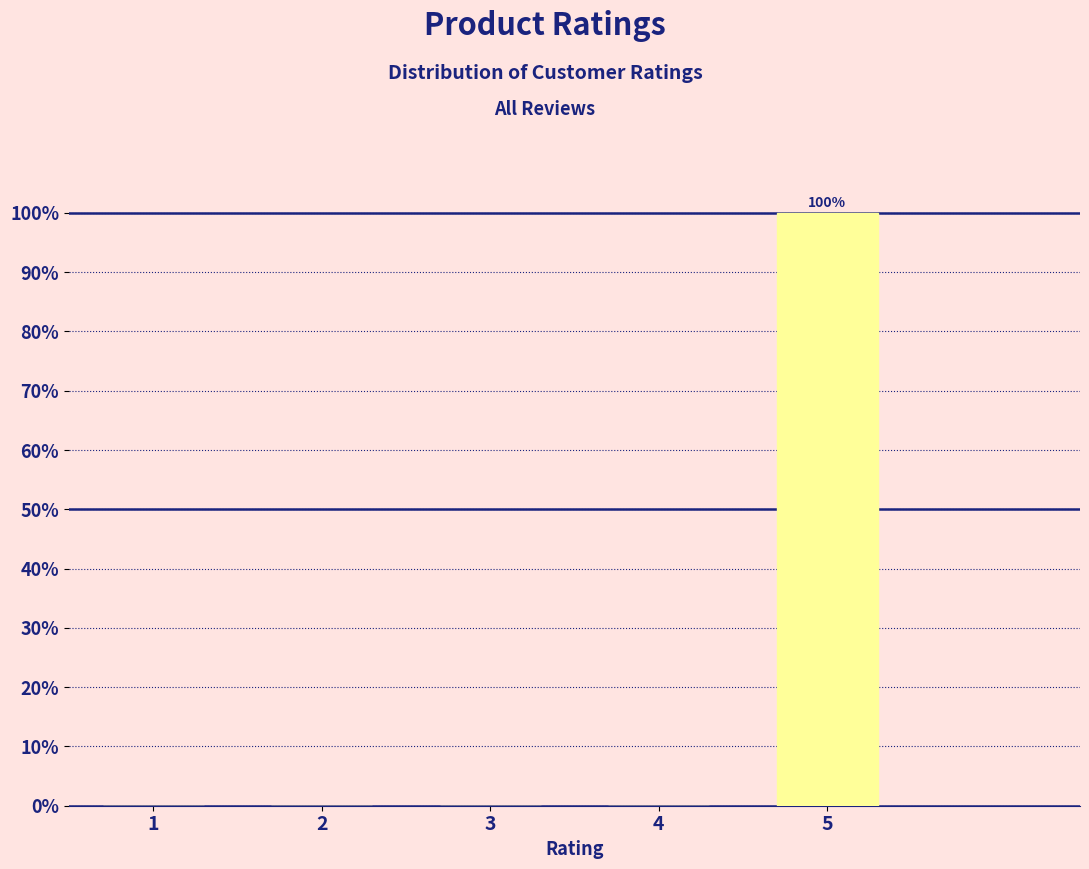

Reading left to right, extract all data points from this chart.

1=0	2=0	3=0	4=0	5=100